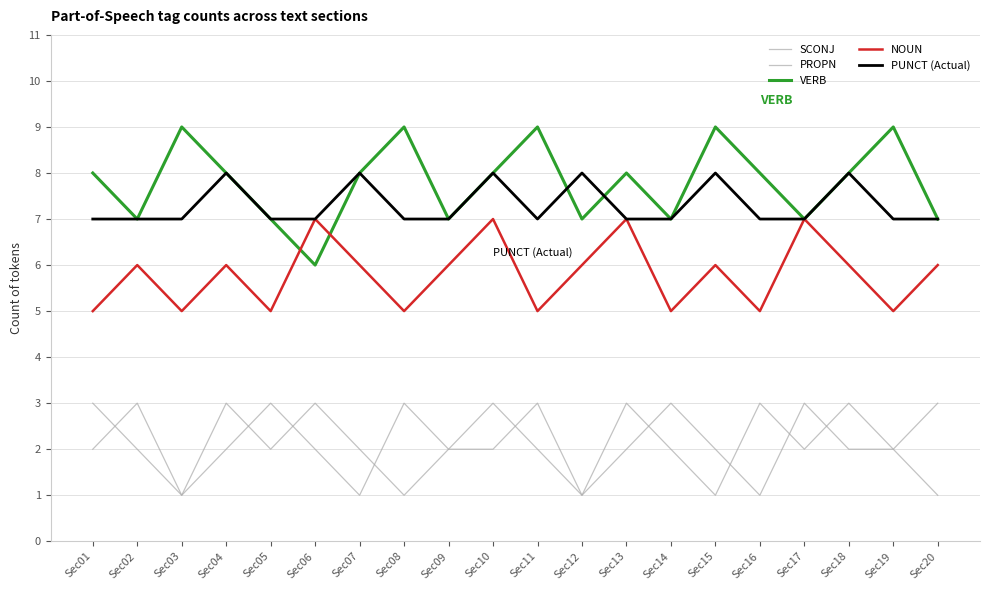

At which category does SCONJ reach its first local peak?

Sec04